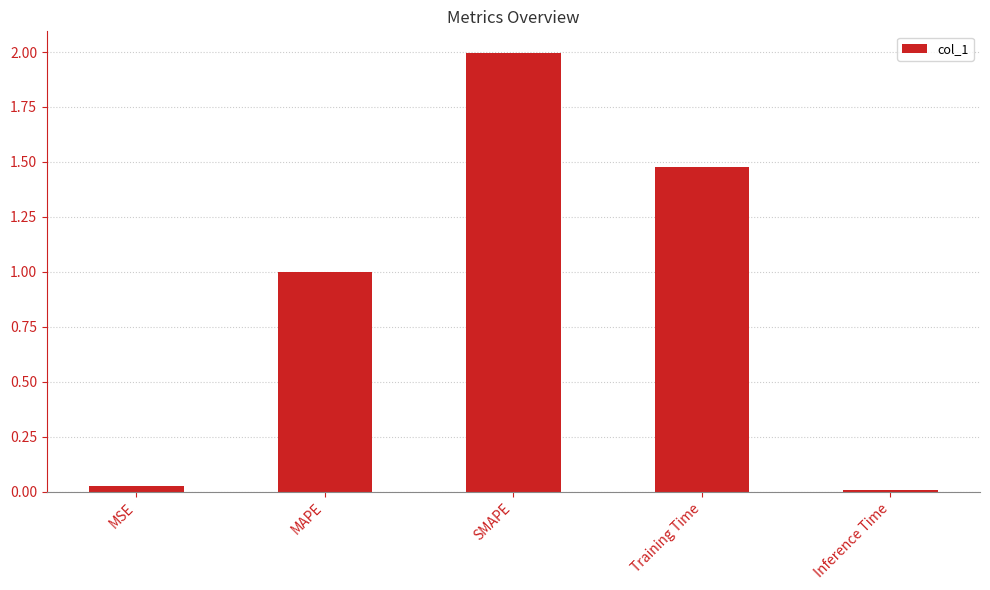

What is the change in value from MSE to Training Time?

+1.4